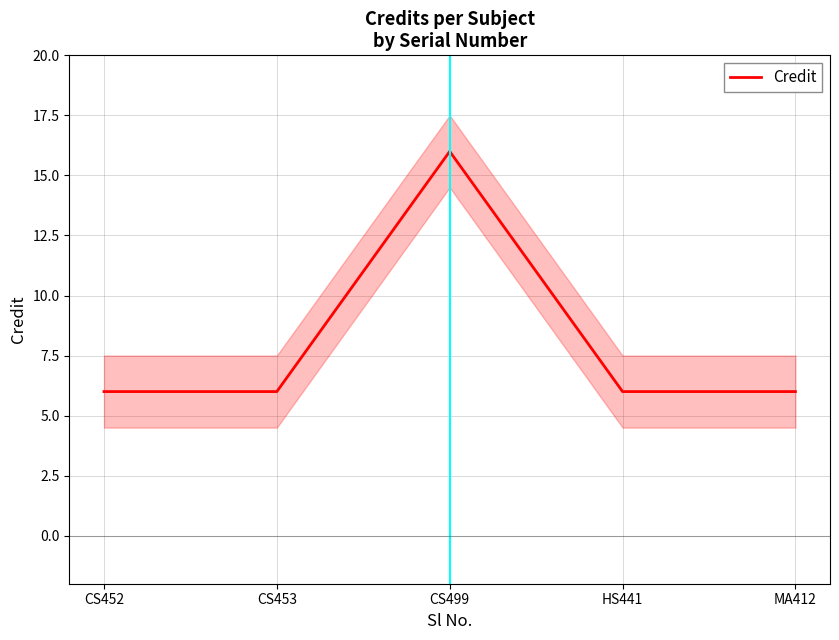

How many values are between 6 and 7?

4